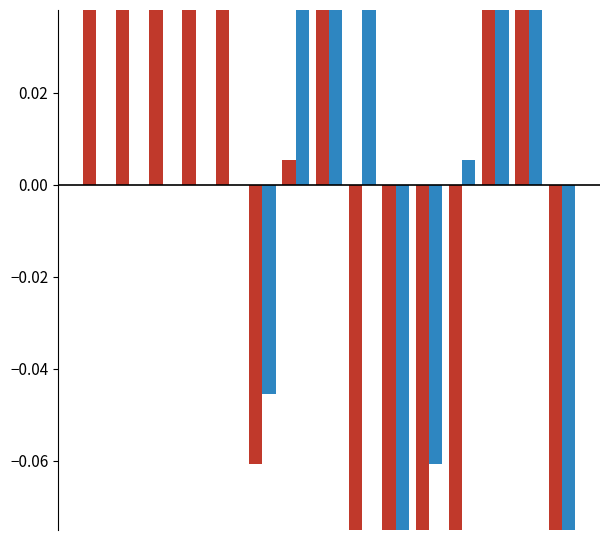

Reading left to right, what are all the values shown in this chart?

Even years (2016,2018,2020): 0.1	0.1	0.3	0.2	0.2	-0.1	0.0	0.7	-0.5	-0.3	-0.2	-0.1	0.2	0.5	-0.5
Base years (2015,2017,2019): 0.0	0.0	0.0	0.0	0.0	-0.0	0.2	0.5	0.3	-0.1	-0.1	0.0	0.4	0.1	-0.3